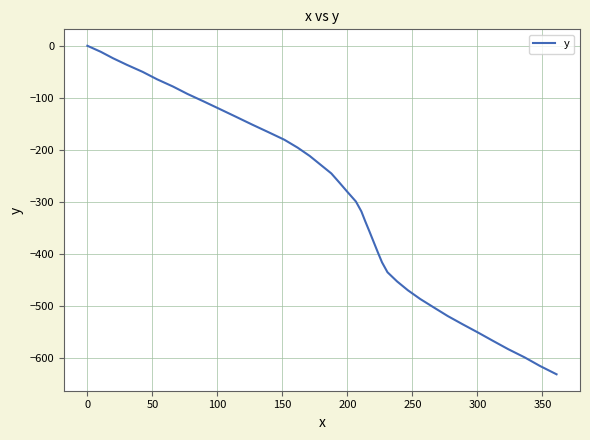

Reading left to right, what are all the values shown in this chart?

0.0	-11.6	-24.1	-36.8	-50.2	-64.5	-78.5	-92.7	-106.9	-121.6	-136.4	-151.6	-166.2	-180.8	-196.0	-212.0	-228.6	-245.6	-263.5	-281.5	-299.6	-318.6	-337.7	-357.1	-377.0	-396.9	-416.7	-435.7	-453.4	-470.4	-487.2	-503.7	-519.9	-535.8	-551.5	-567.5	-583.5	-599.5	-615.9	-632.0